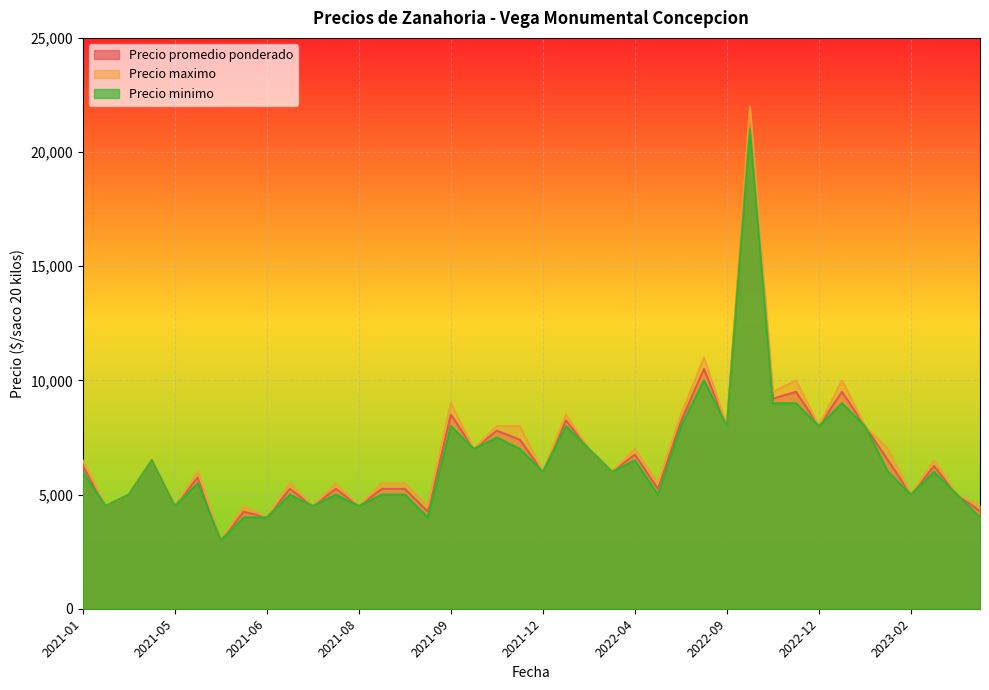

In Precio maximo, how many points are lower than both neighbors (excluding endpoints)?

15